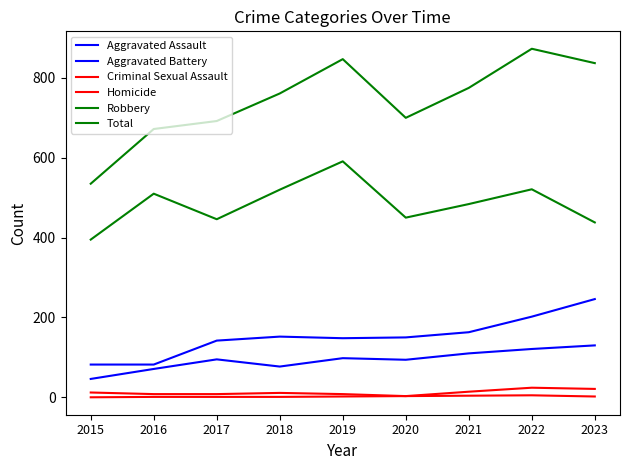

What is the average value of the Criminal Sexual Assault series?

12